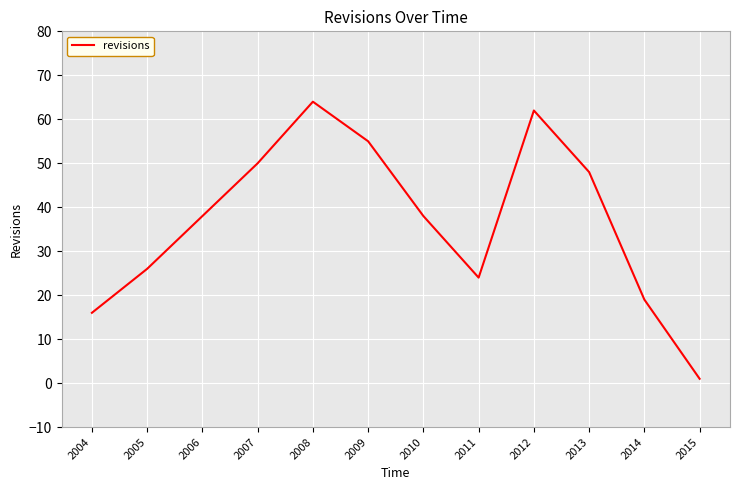

What is the difference between the maximum and minimum values?

63